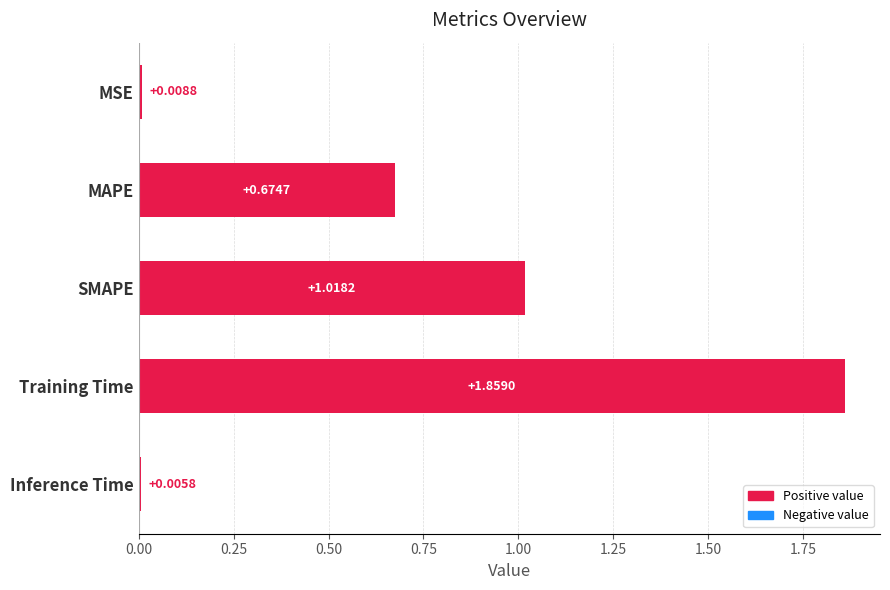

Which label corresponds to the largest value in the chart?

Training Time